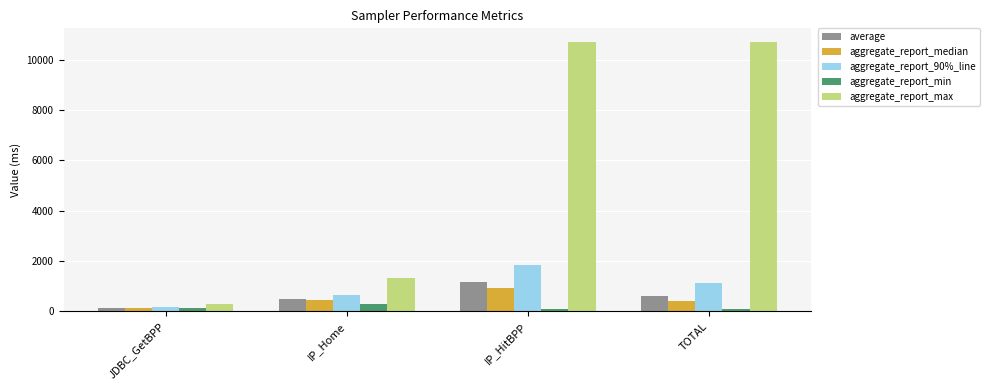

At how many categories does at least one series exceed 9270?

2